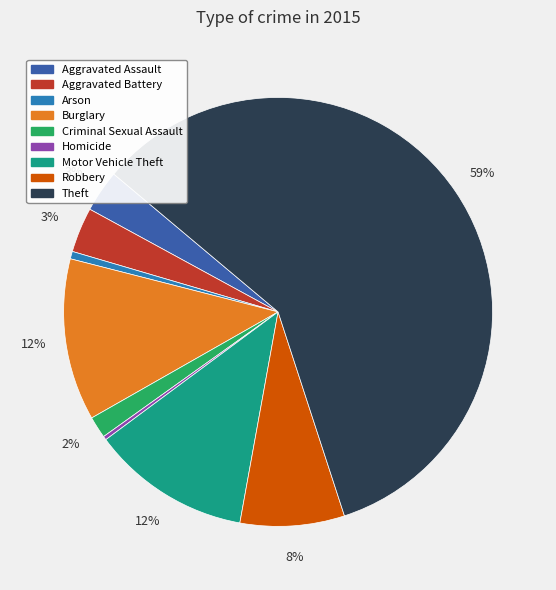

Which has a higher value, Homicide or Robbery?

Robbery